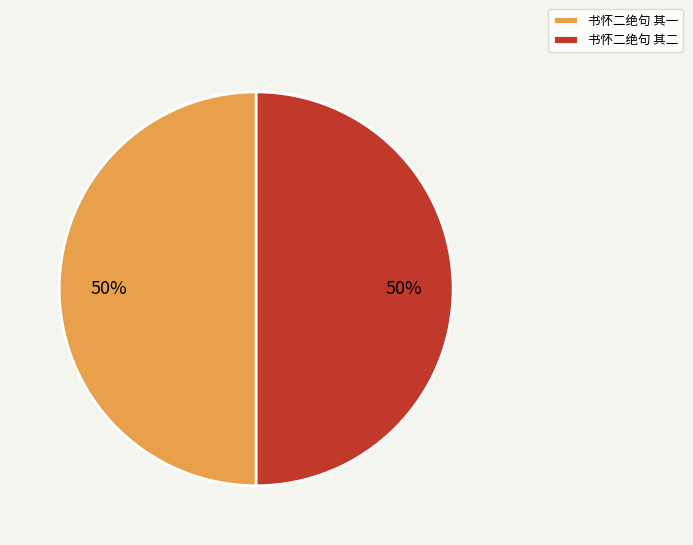

Is the sum of 书怀二绝句 其一 and 书怀二绝句 其二 greater than half?

Yes